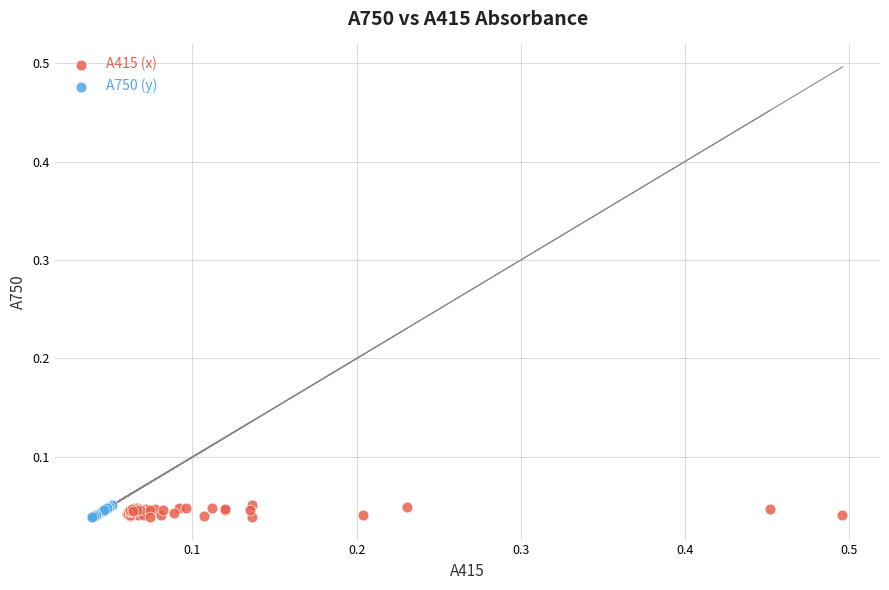

What are all the series names shown in the legend?

A415 (x), A750 (y)